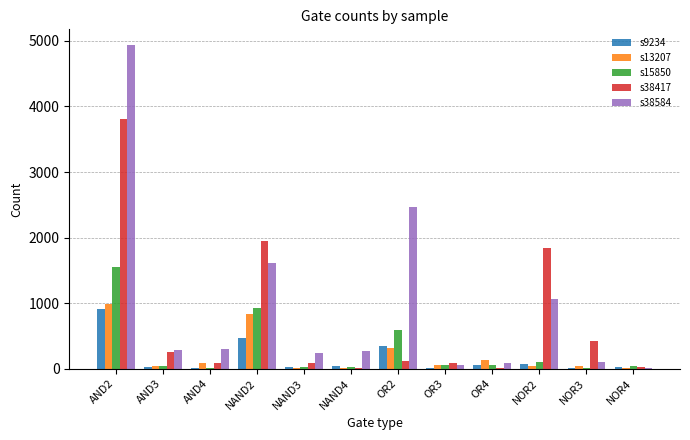

What are all the series names shown in the legend?

s9234, s13207, s15850, s38417, s38584